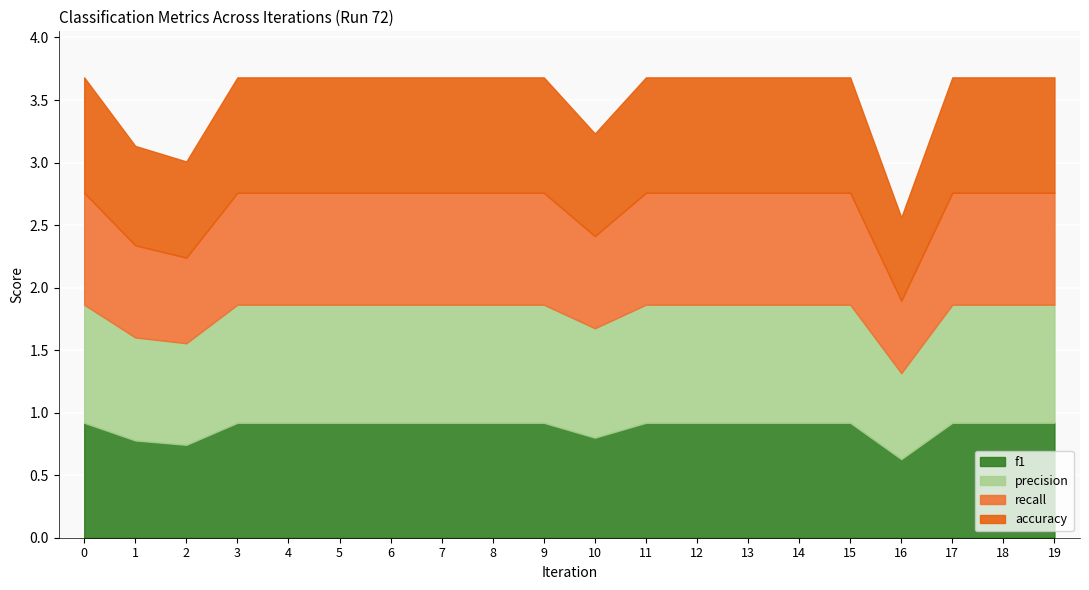

What is the sum of the recall values at 17 and 0?

1.8